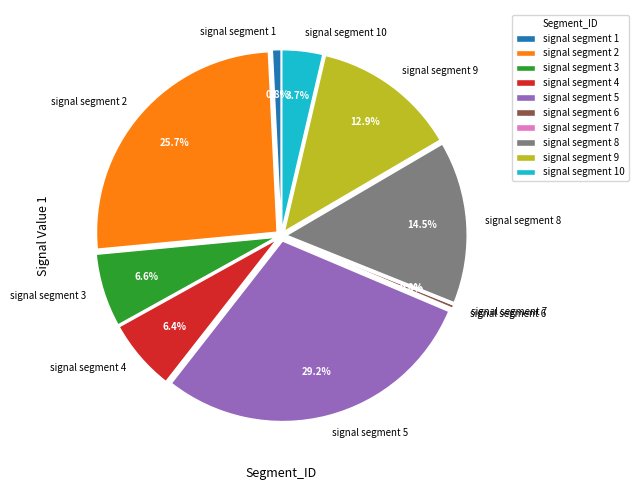

Which slice is the smallest?

signal segment 7